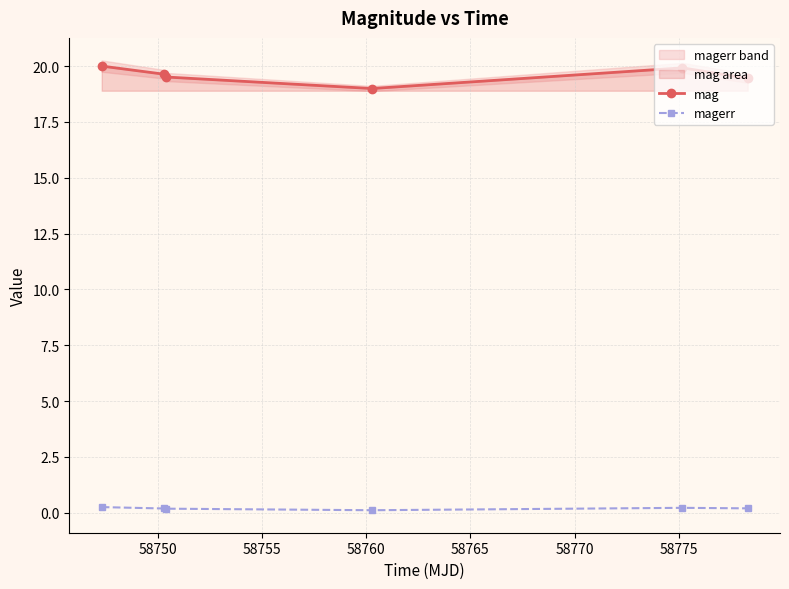

How many interior local peaks does the mag series have?

1